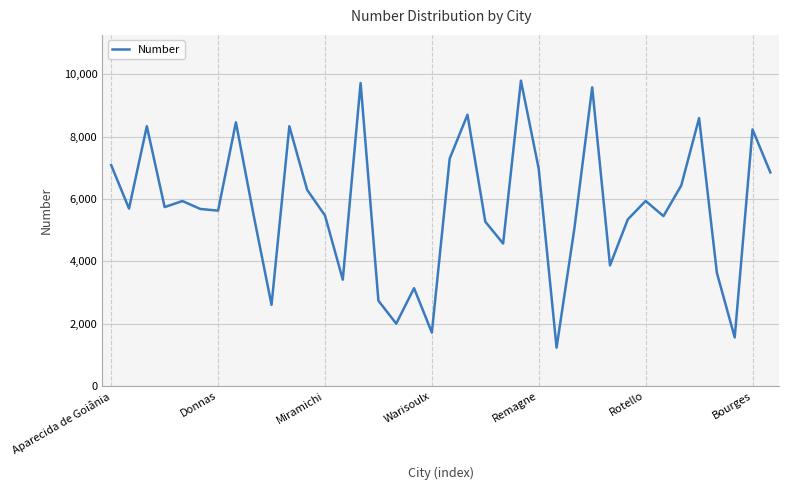

What is the maximum value shown in the chart?

9792